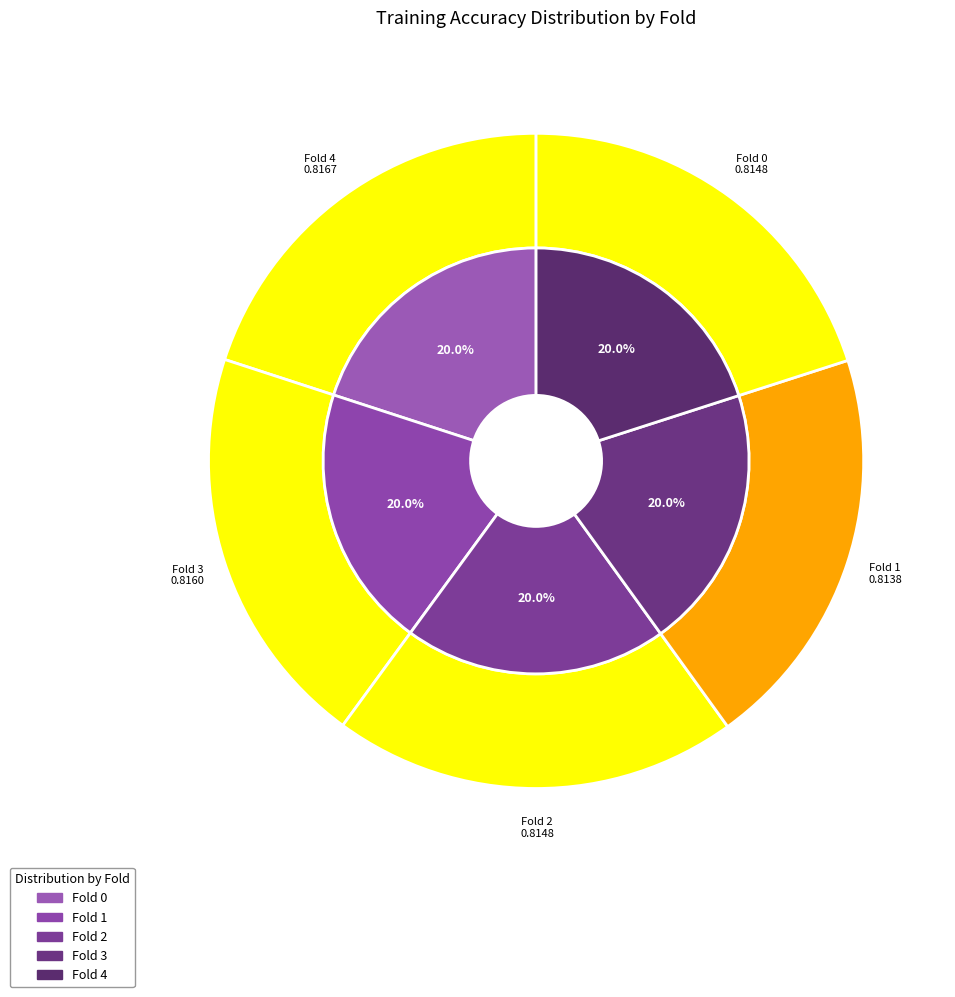

How much of the chart is everything except Fold 1?

80.0%